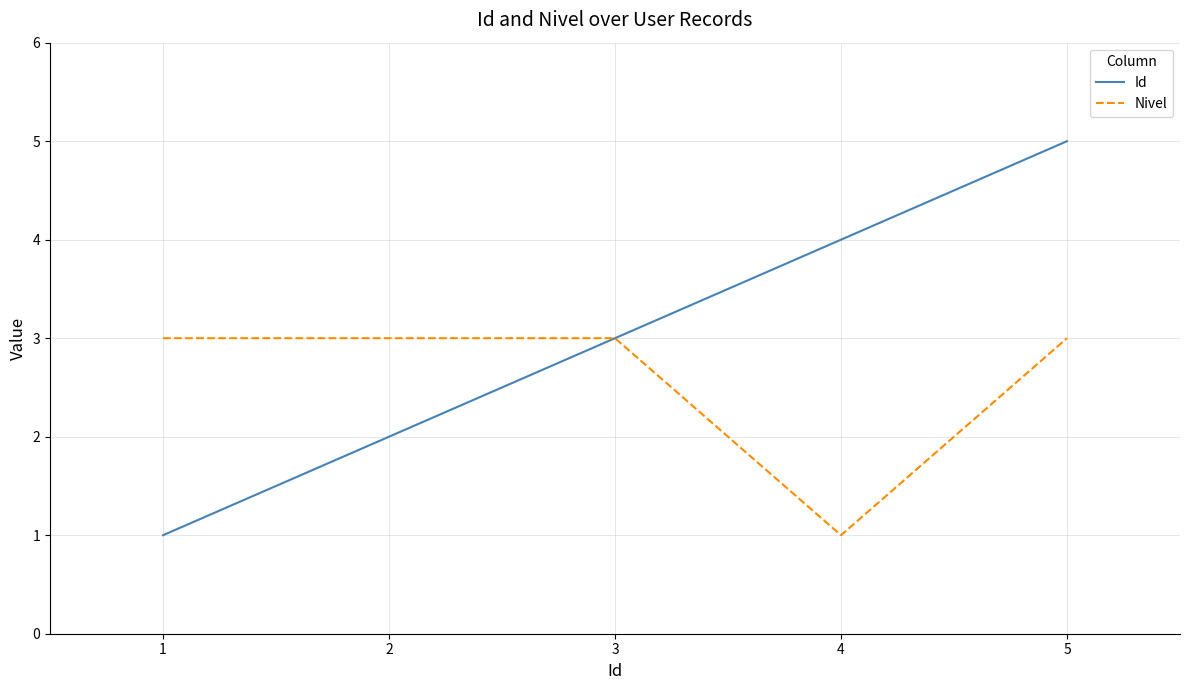

What are all the series names shown in the legend?

Id, Nivel